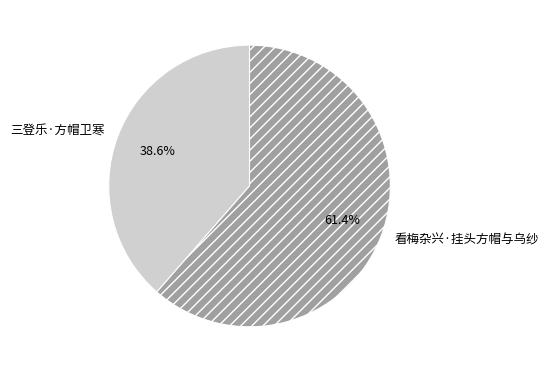

To the nearest percent, what portion does 三登乐·方帽卫寒 represent?

39%